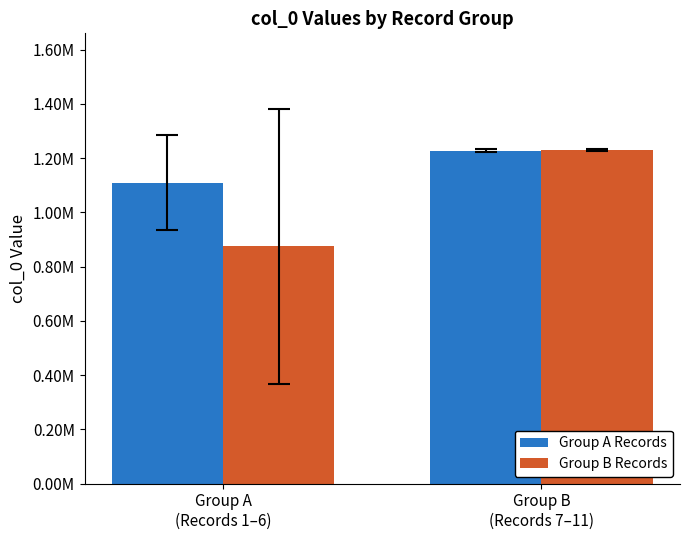

How many Group B Records values are between 875040 and 1229827?

2